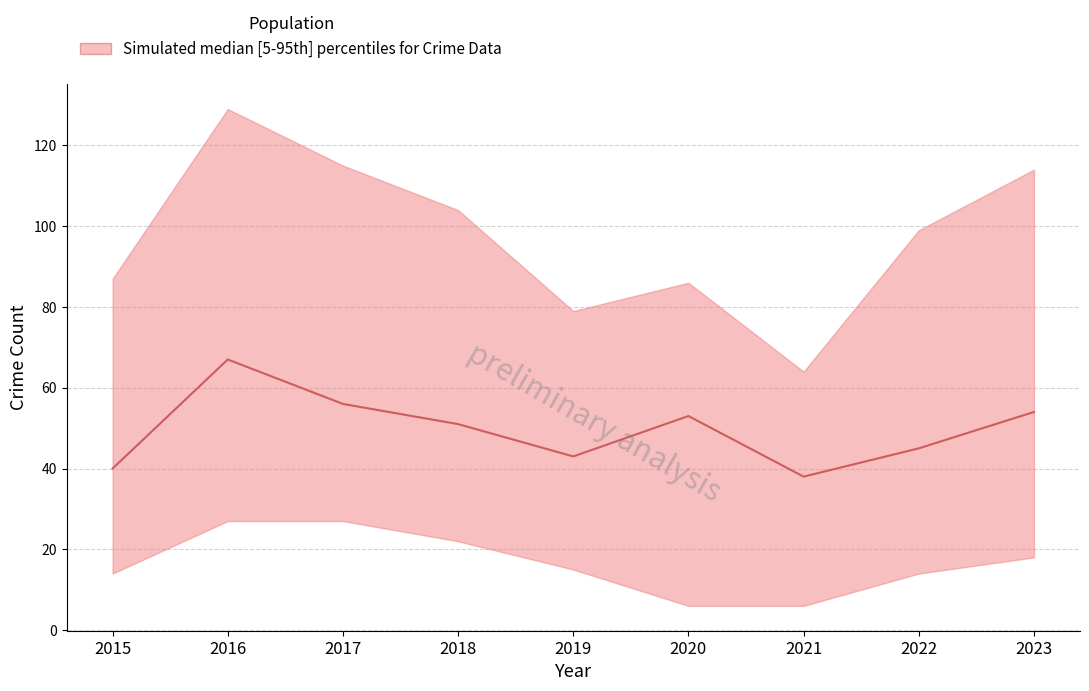

What is the difference between the second highest and second lowest values?

16